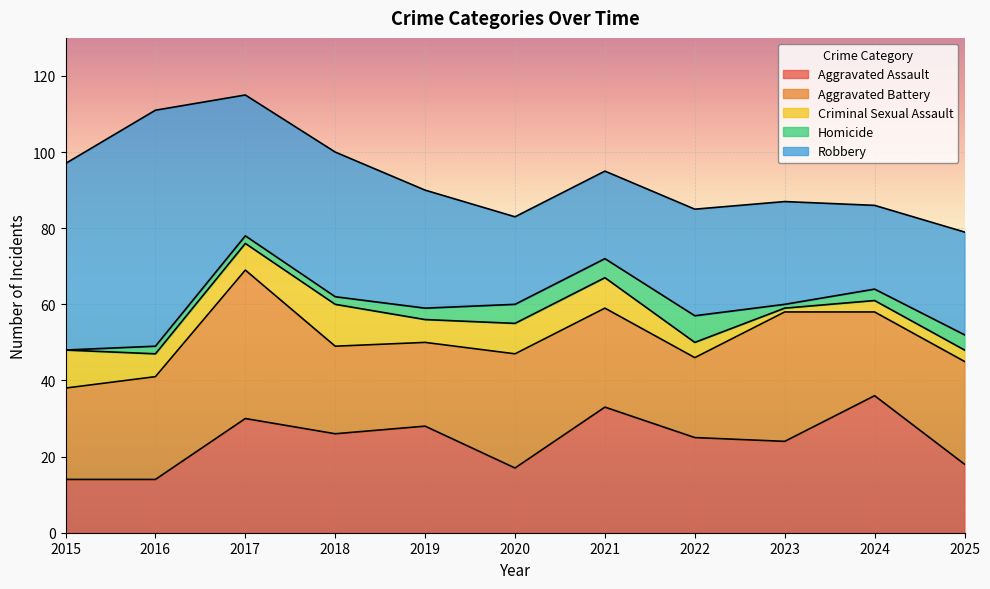

What is the sum of the Aggravated Assault values at 2019 and 2018?

54